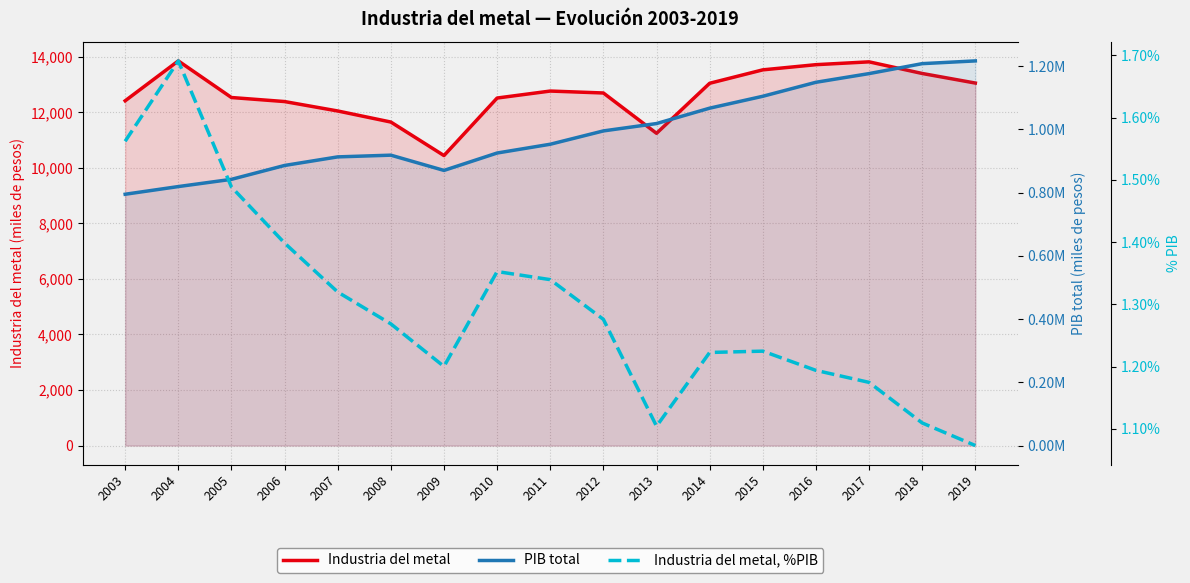

Is the value of Industria del metal, %PIB at 2011 greater than the value of PIB total at 2011?

No